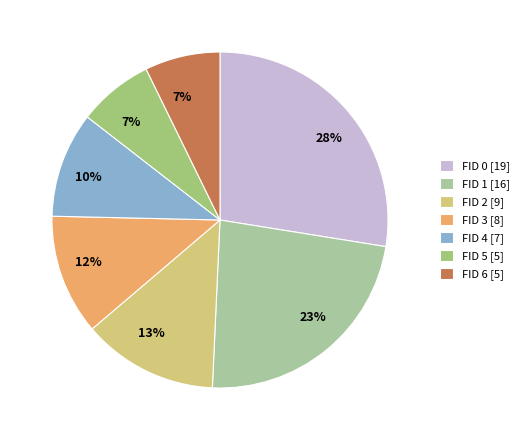

To the nearest percent, what portion does FID 0 represent?

28%